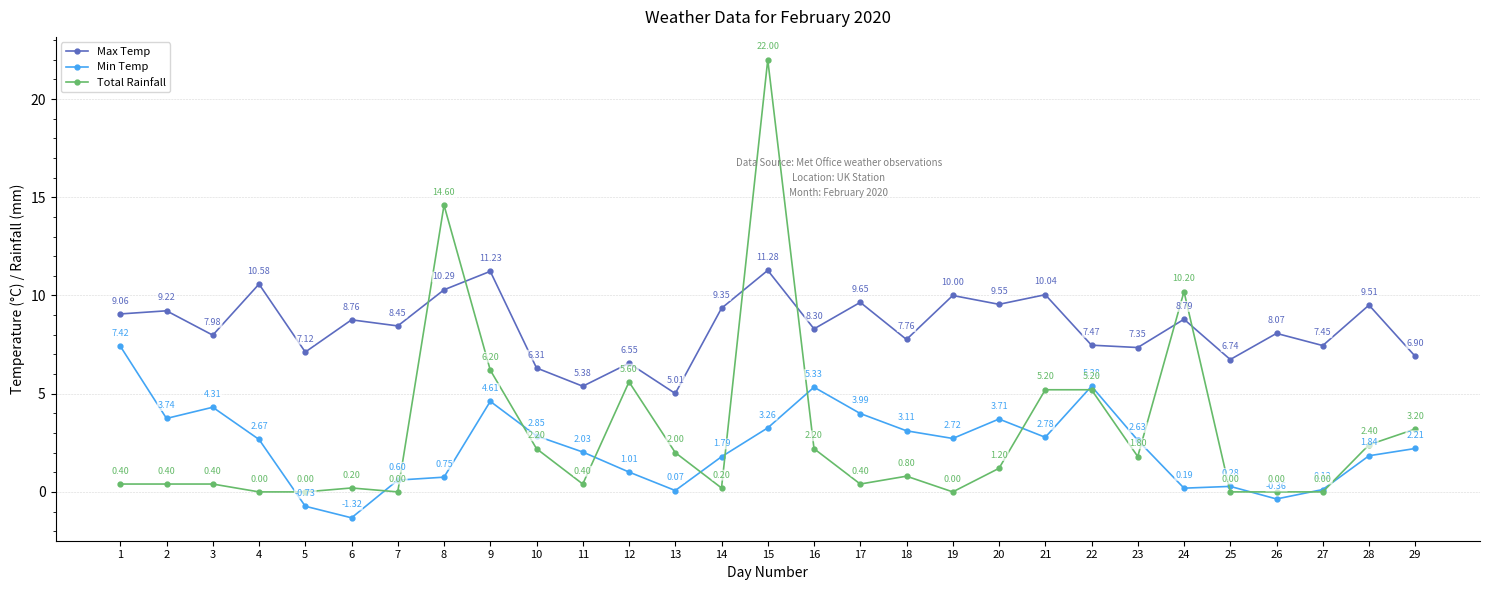

Which series has the widest spread of values?

Total Rainfall